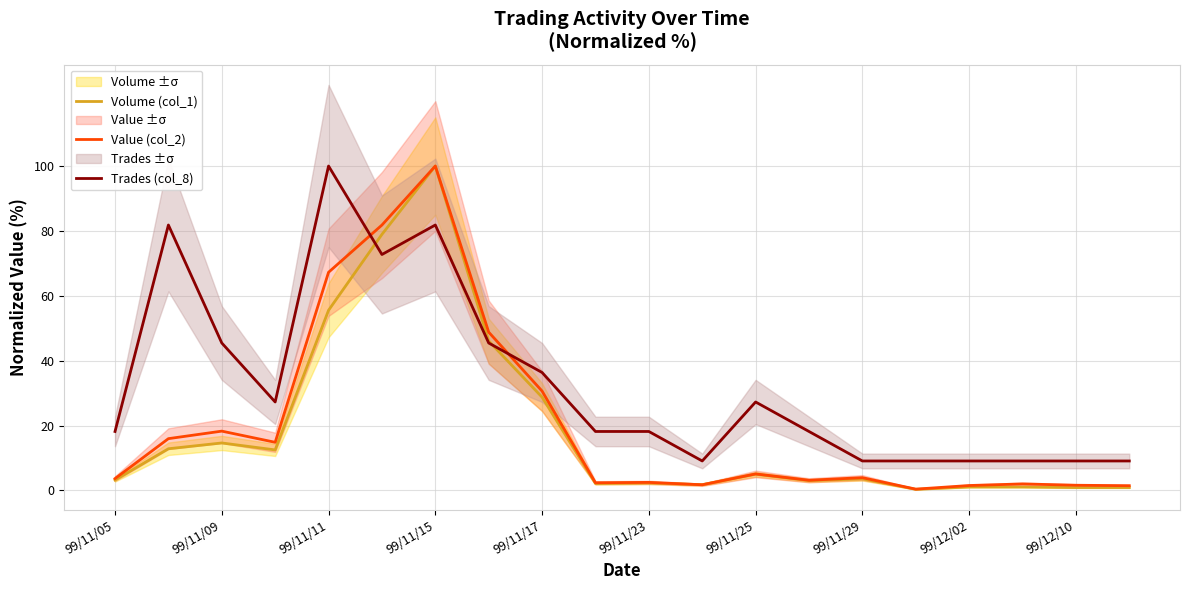

Does the chart display data point markers on the line(s)?

No